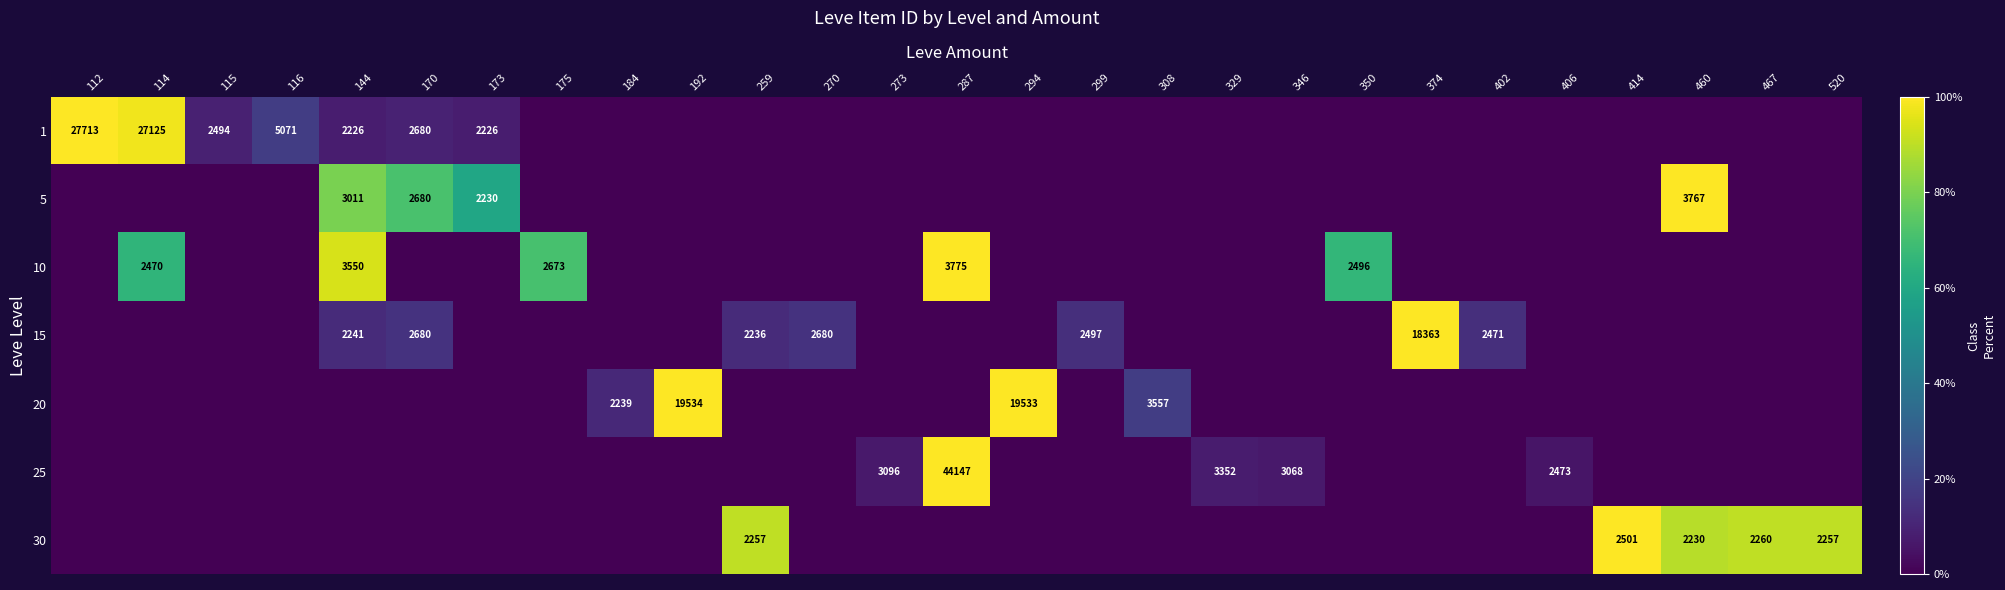

Between 173 and 414, which is larger?

173